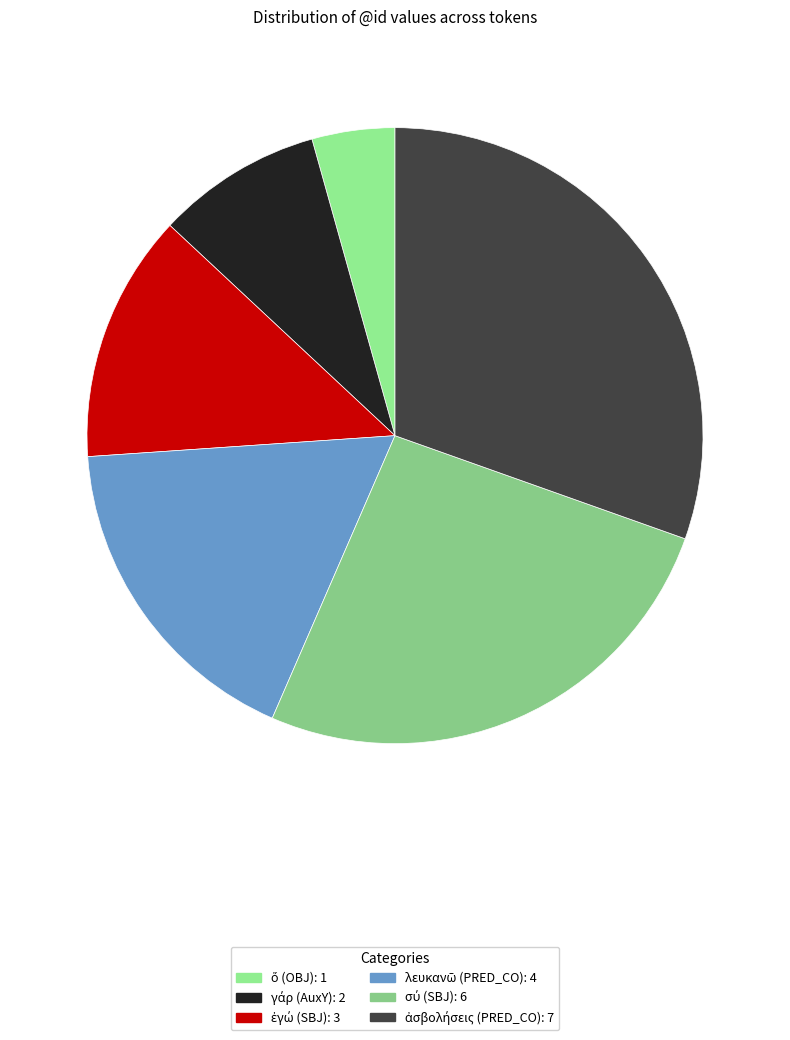

Approximately how many times larger is the value at ἐγώ (SBJ) compared to ἀσβολήσεις (PRED_CO)?

0.4